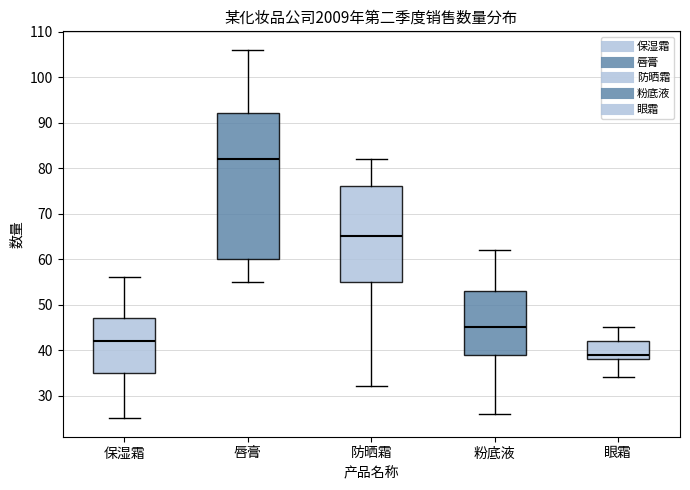

Reading left to right, transcribe this box plot: for each box, give where its median line is, the range the box spans, and where its two whiskers end, as read against the y-axis. The values are not printed on the chart, so give them approximately, as read against the axis.

保湿霜: median 42, box 35 to 47, whiskers 25 to 56
唇膏: median 82, box 60 to 92, whiskers 55 to 106
防晒霜: median 65, box 55 to 76, whiskers 32 to 82
粉底液: median 45, box 39 to 53, whiskers 26 to 62
眼霜: median 39, box 38 to 42, whiskers 34 to 45